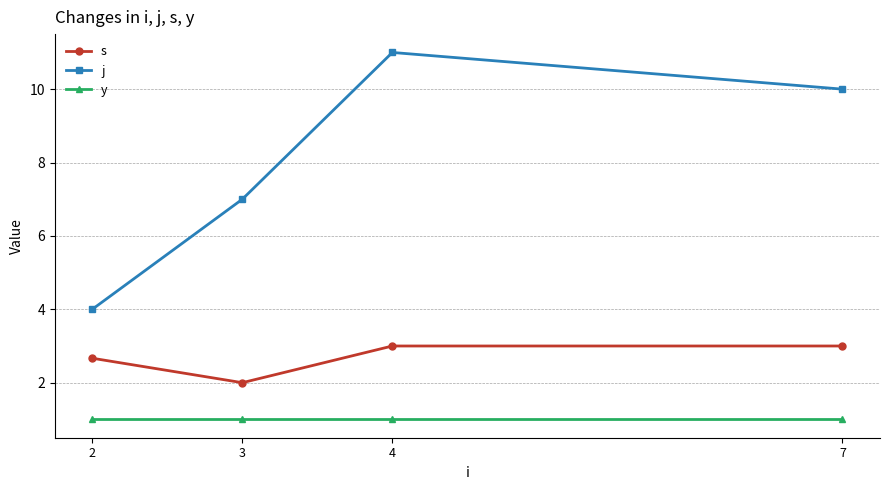

What is the value of the j point at the 2nd from the left?

7.0